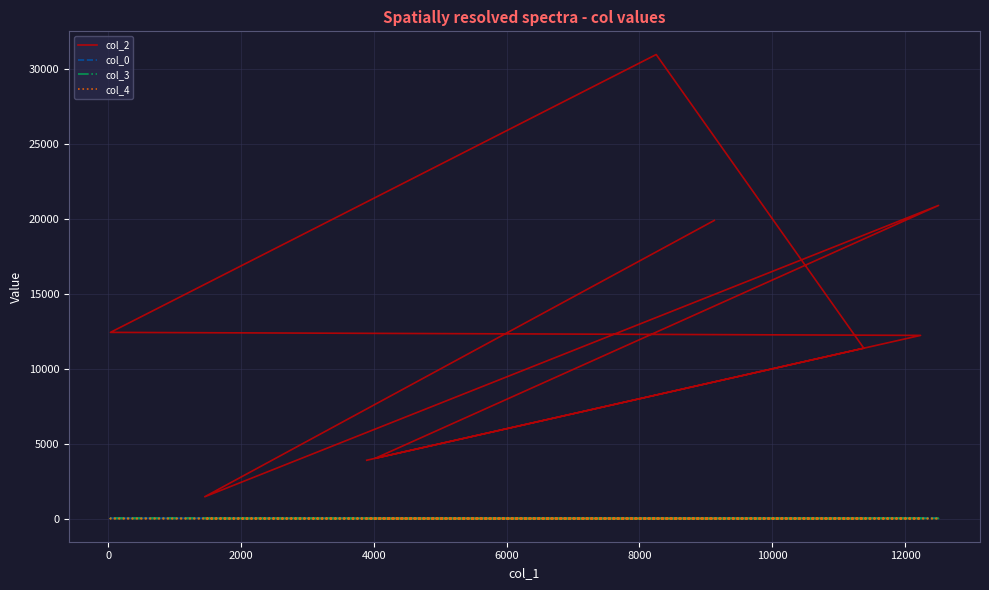

True or false: col_4 and col_0 intersect in this chart.

False